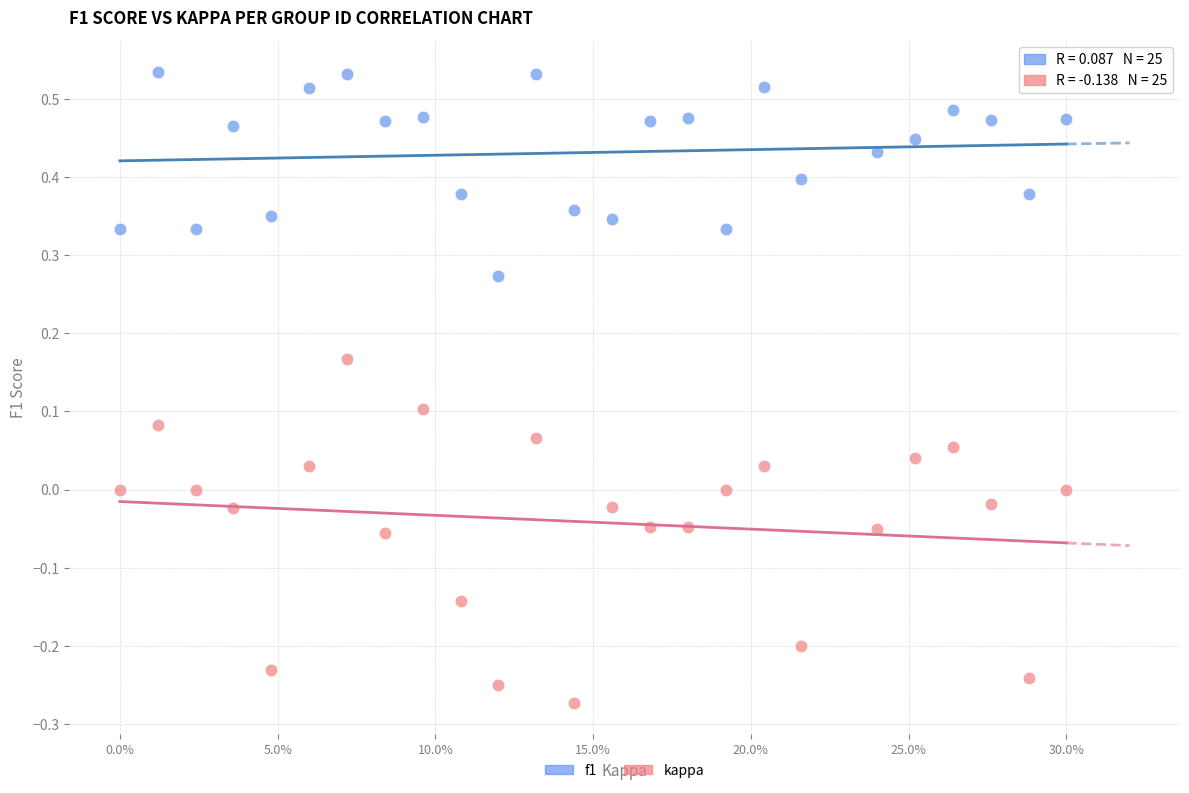

What are all the series names shown in the legend?

f1, kappa